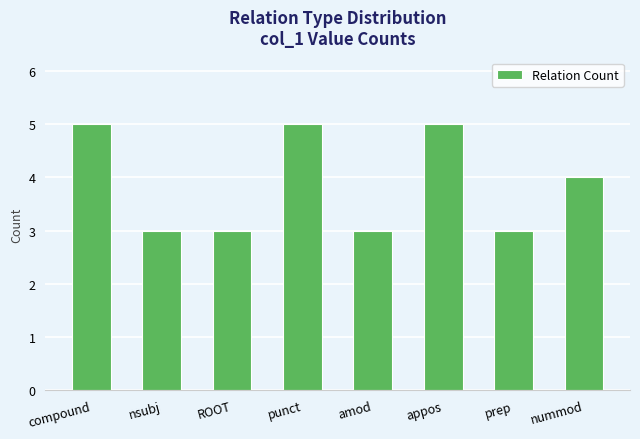

The chart shows a value of 3 at ROOT. True or false?

True